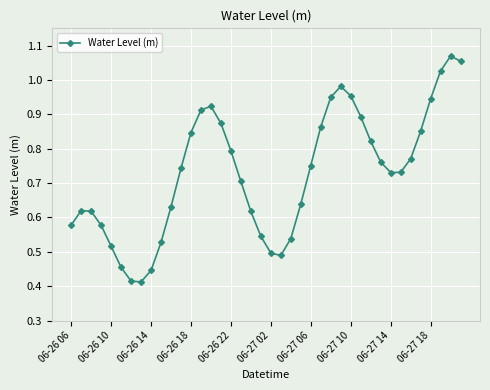

What is the sum of all values?

29.1